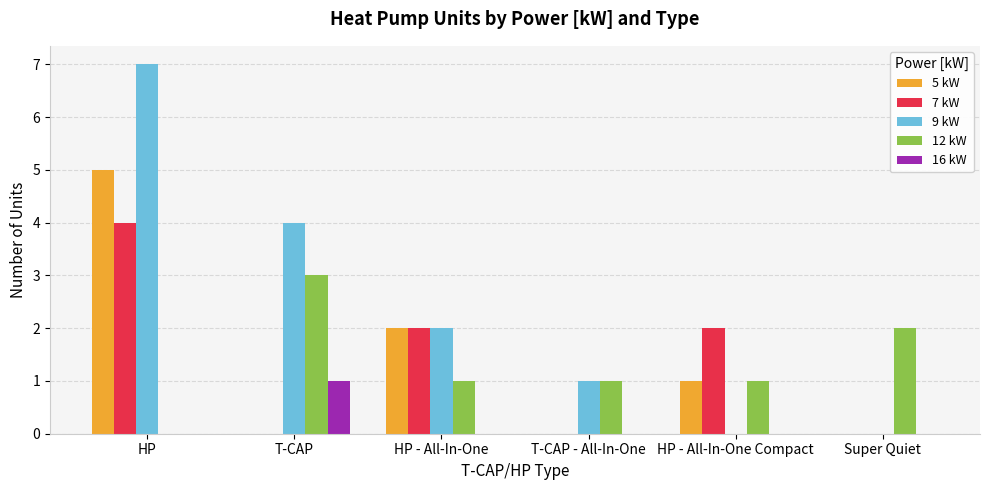

Which series changed the most between HP - All-In-One and HP - All-In-One Compact?

9 kW